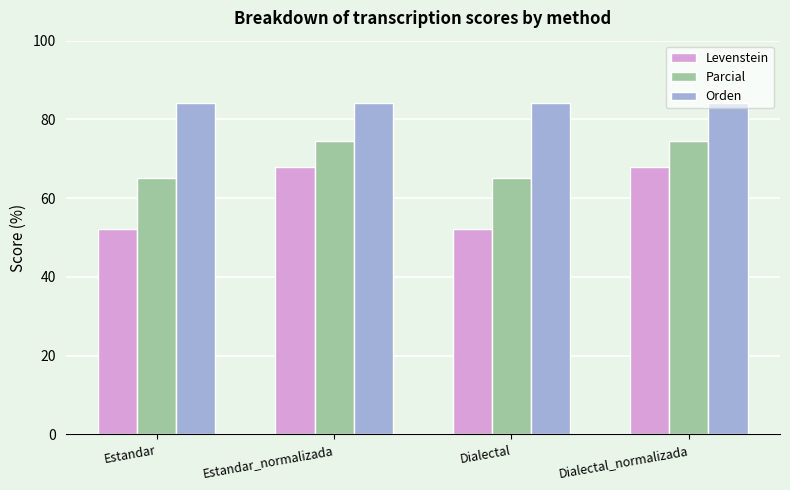

Rank the series by their maximum value, from highest to lowest.

Orden, Parcial, Levenstein